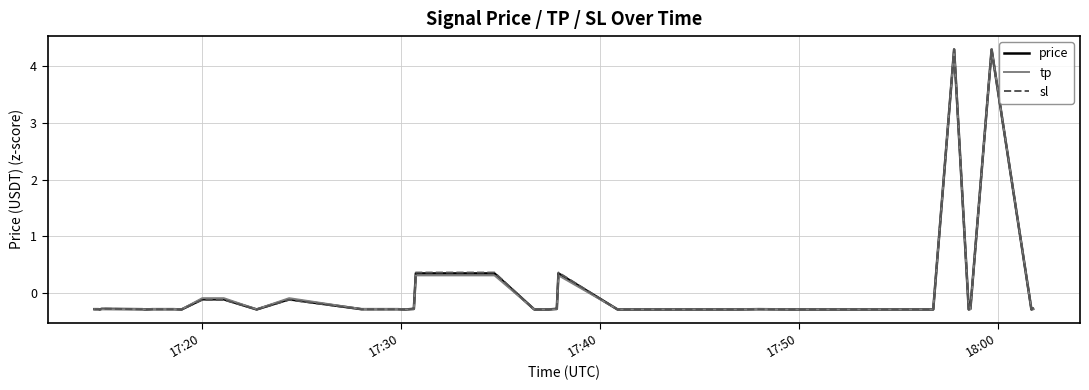

What is the maximum value for sl?

4.3